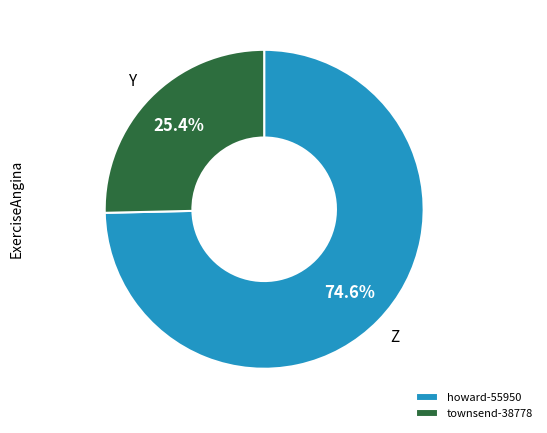

Rank the categories by value from highest to lowest.

howard-55950, townsend-38778